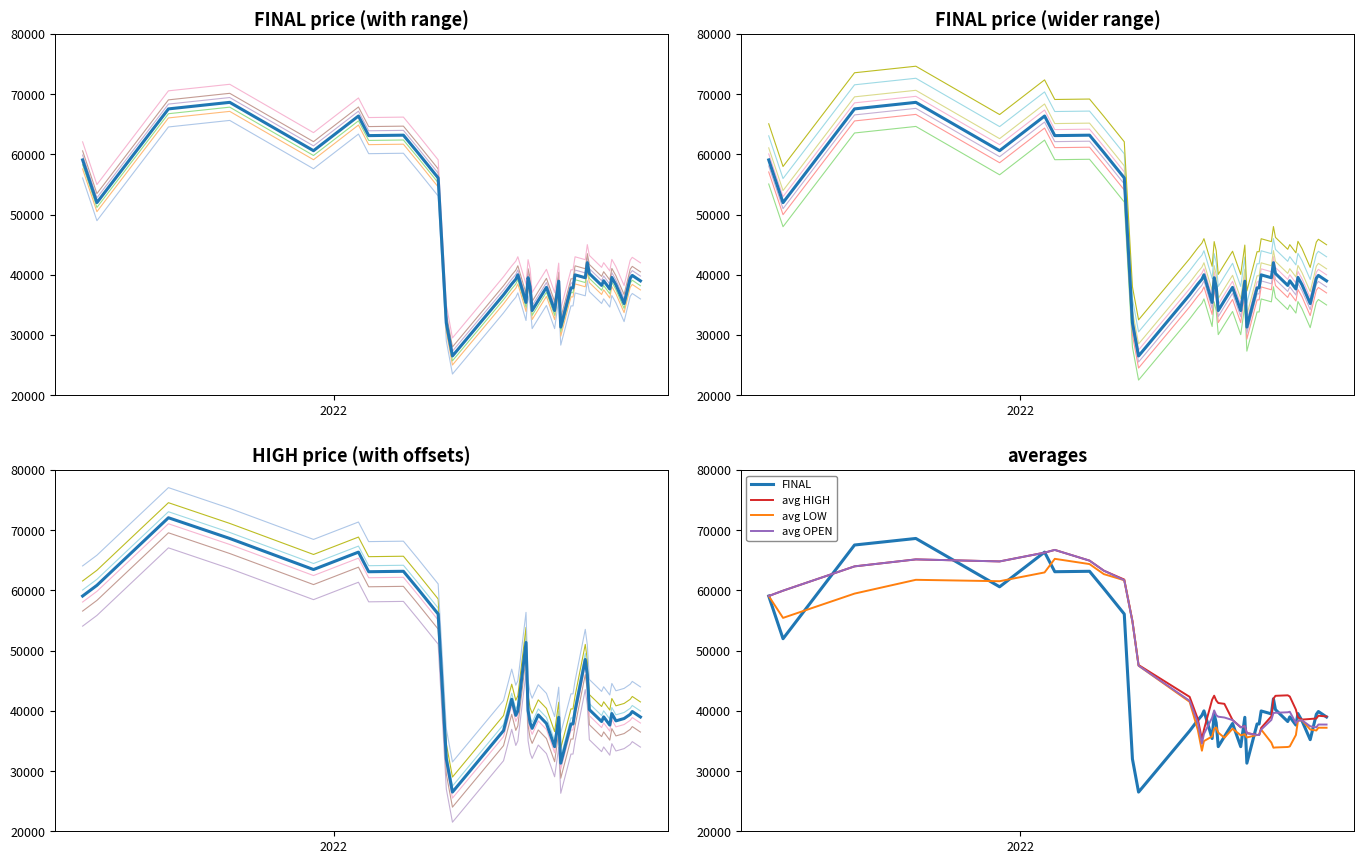

What is the value of the HIGH point at the 39th from the left?

39887.0